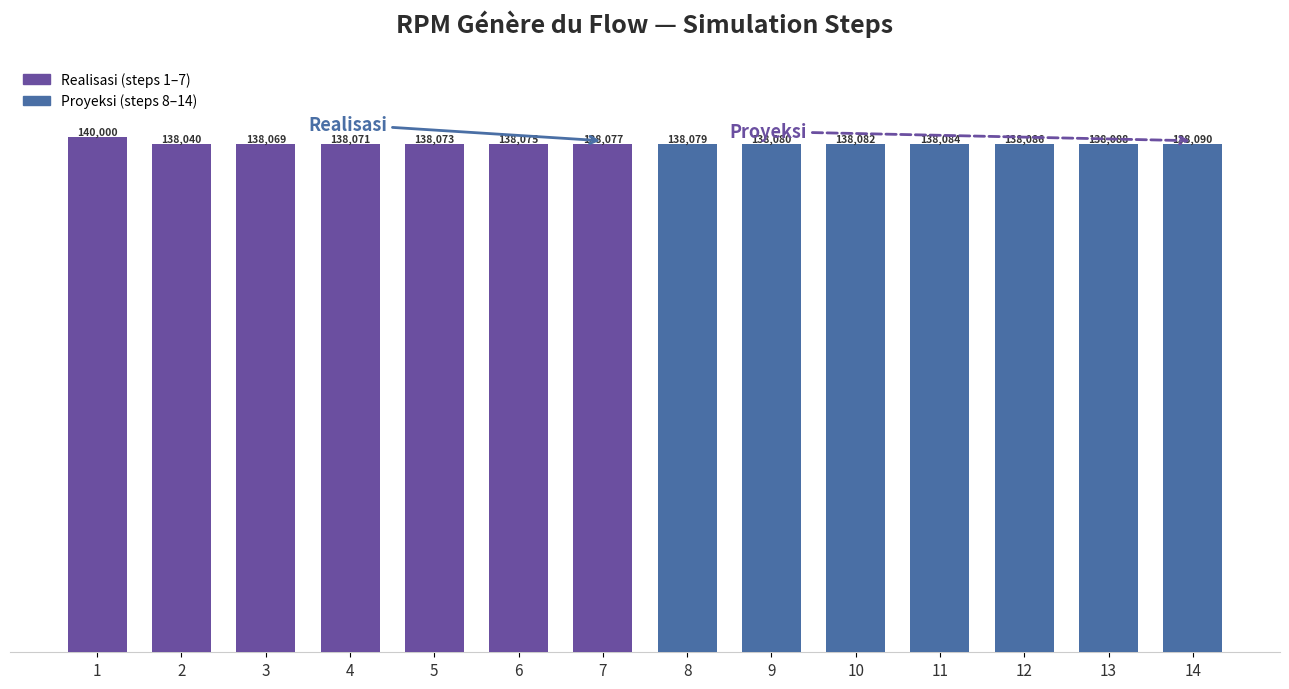

Between 9 and 13, which is larger?

13